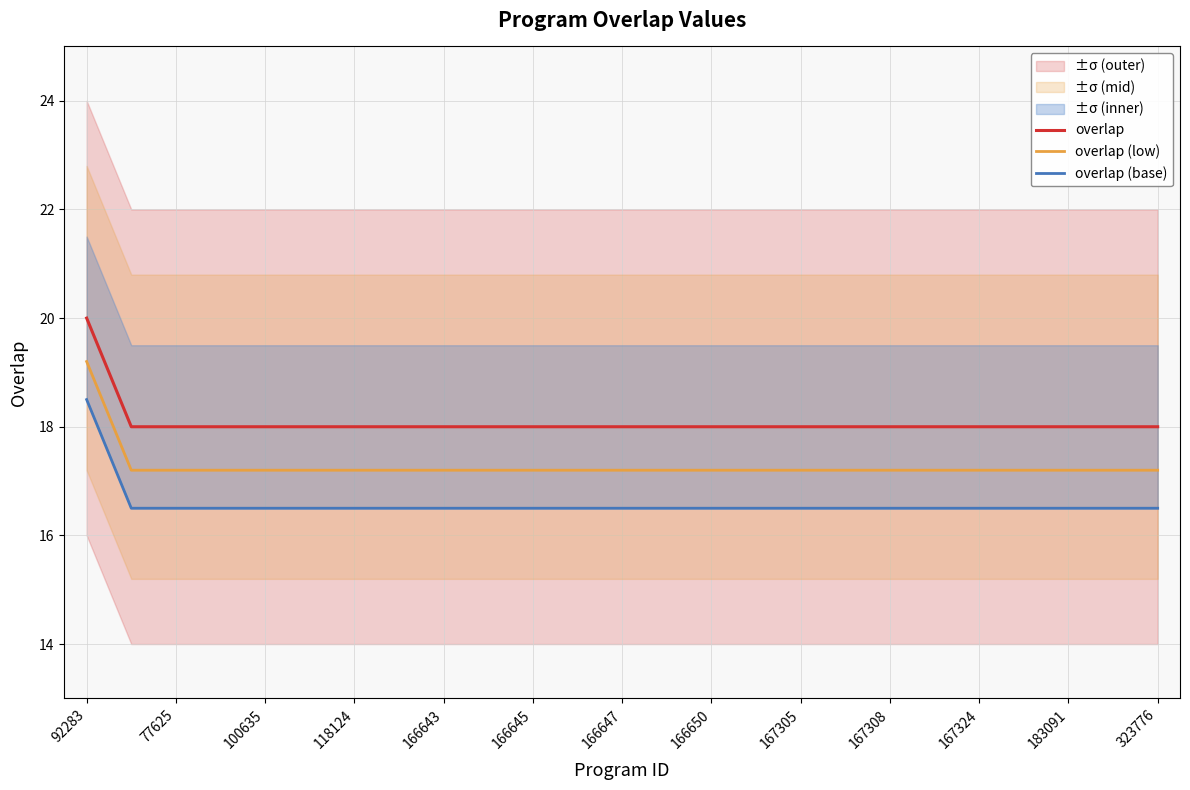

The overlap series shows 5.3 at 167305. True or false?

False